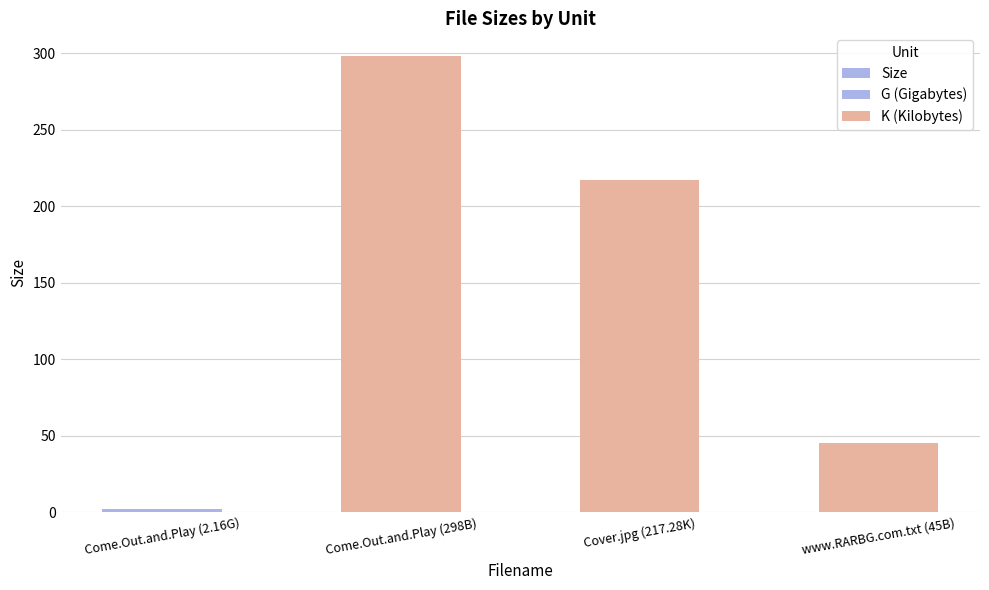

Which has a higher value, Come.Out.and.Play (298B) or Come.Out.and.Play (2.16G)?

Come.Out.and.Play (298B)